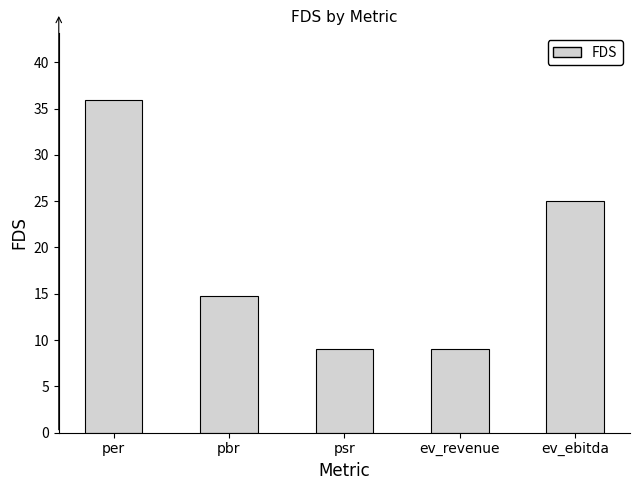

Reading right to left, extract all data points from this chart.

ev_ebitda=25.0	ev_revenue=9.0	psr=9.0	pbr=14.7	per=36.0